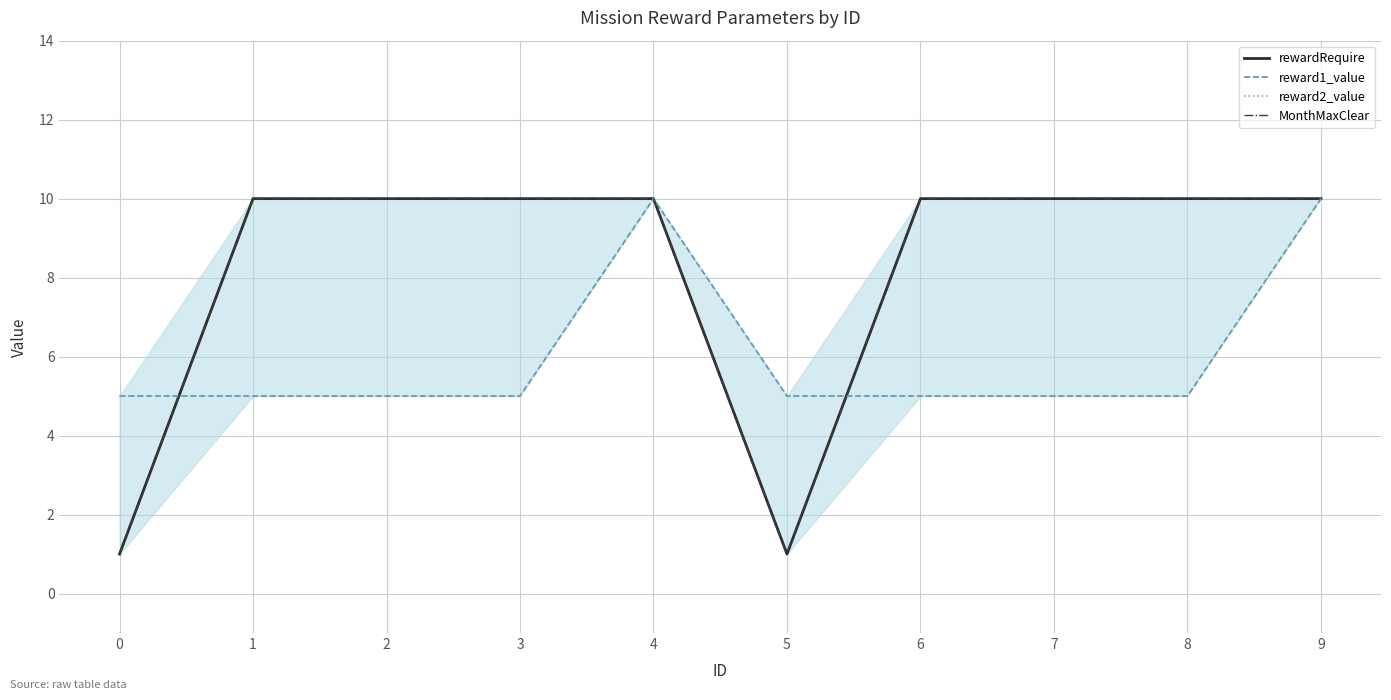

Is it true that MonthMaxClear equals 14 at 9?

False